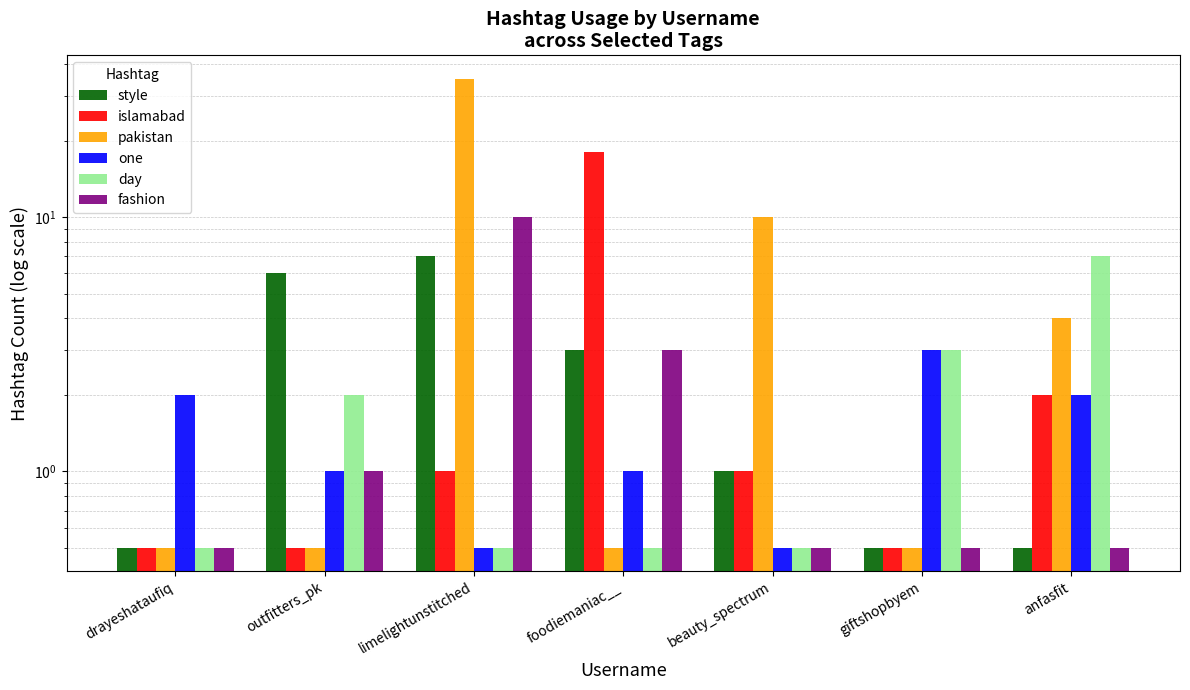

How many bars are there in each group?

6